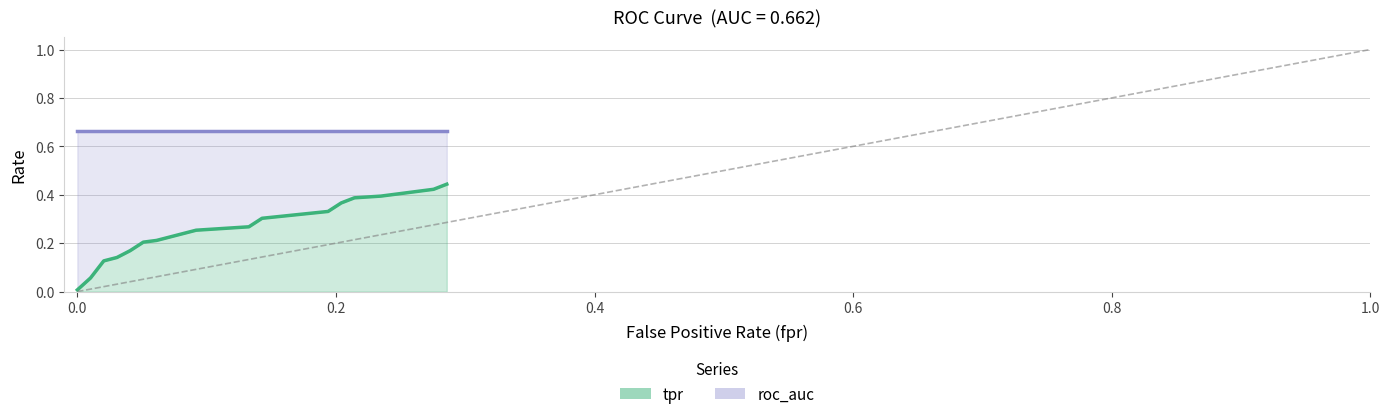

True or false: fpr has a value of 0.1 at 5.

True